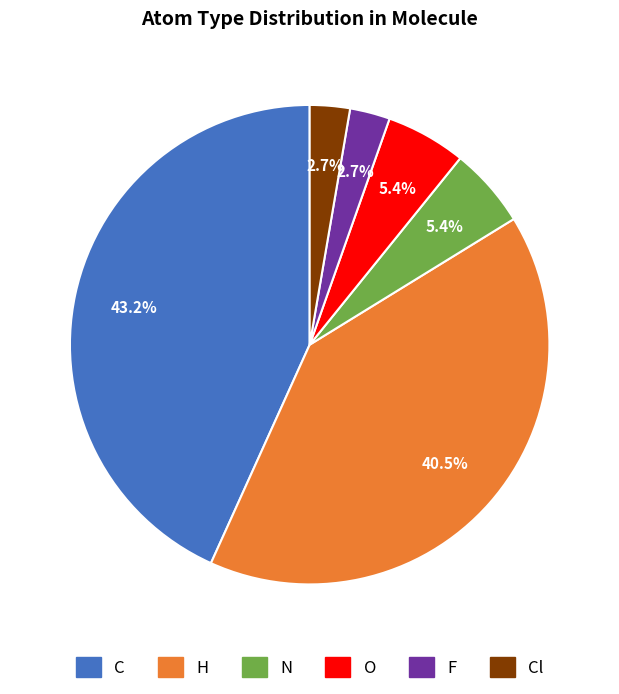

Is there any slice that represents more than half of the pie?

No